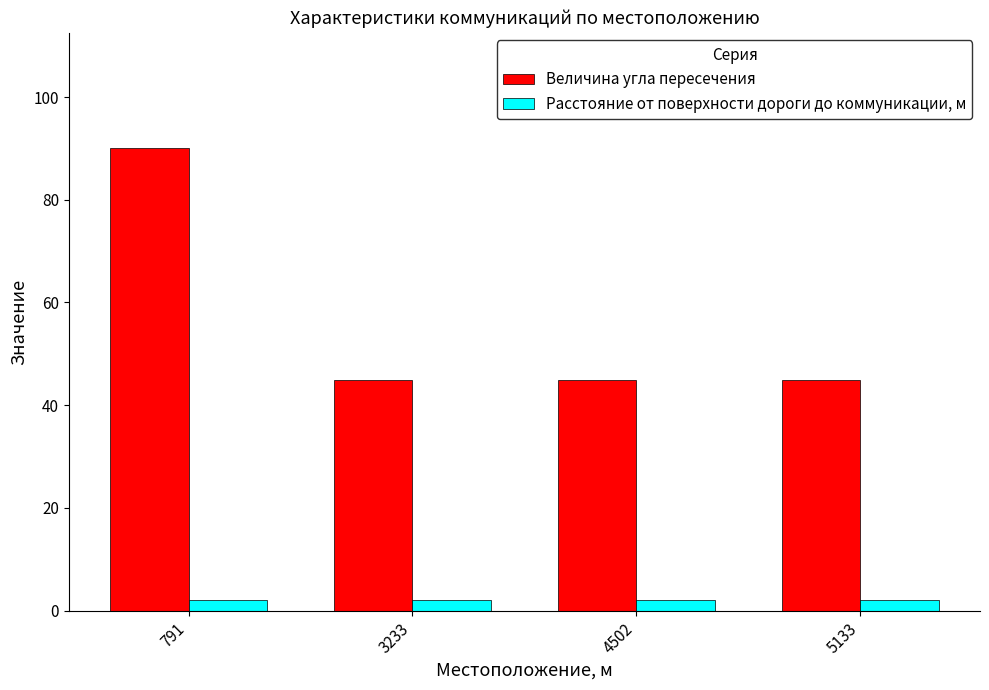

The value of Величина угла пересечения at 3233 is 45. True or false?

True